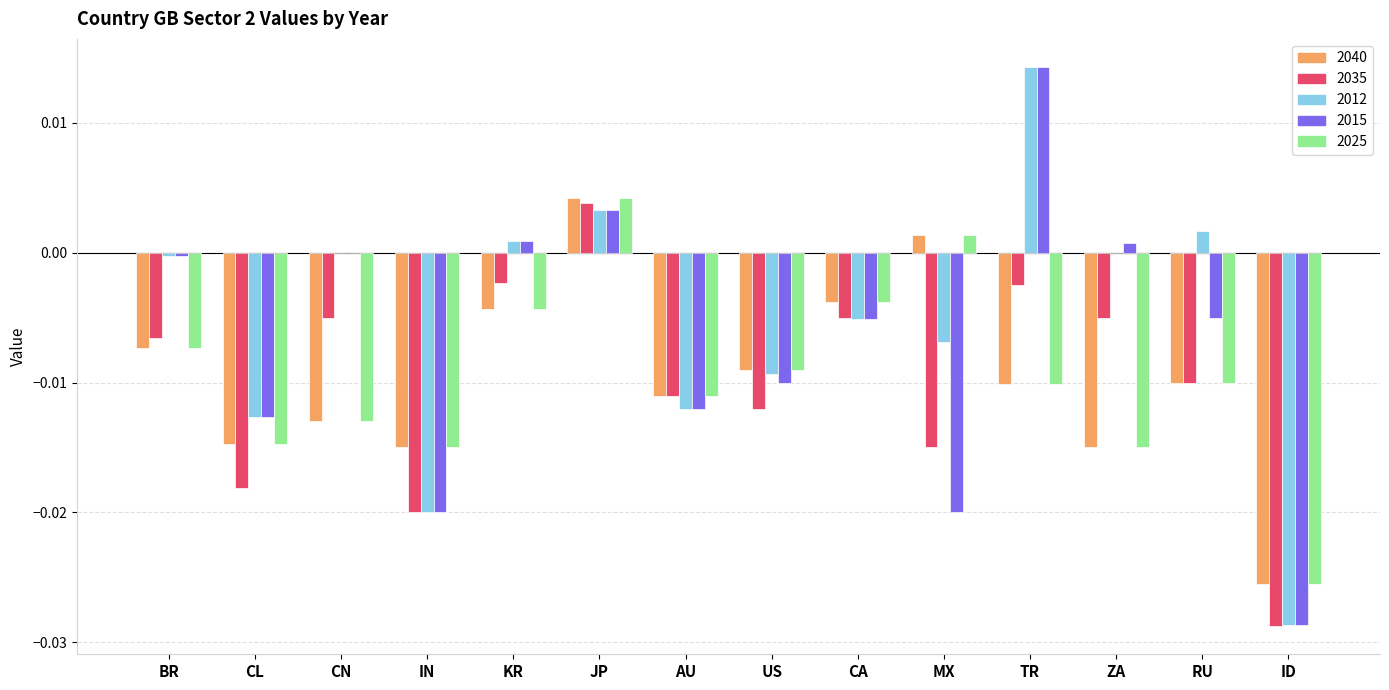

How many values in the 2040 series exceed 0?

2